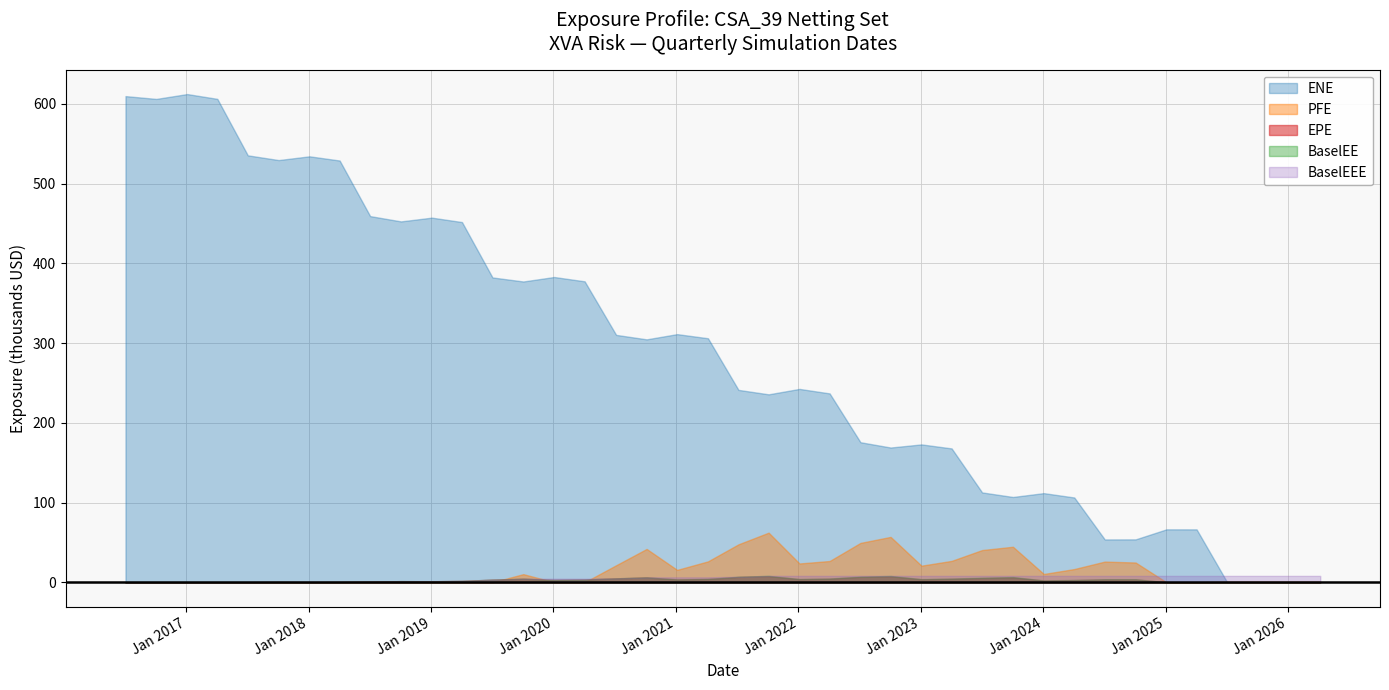

True or false: EPE and ENE cross at least once.

False